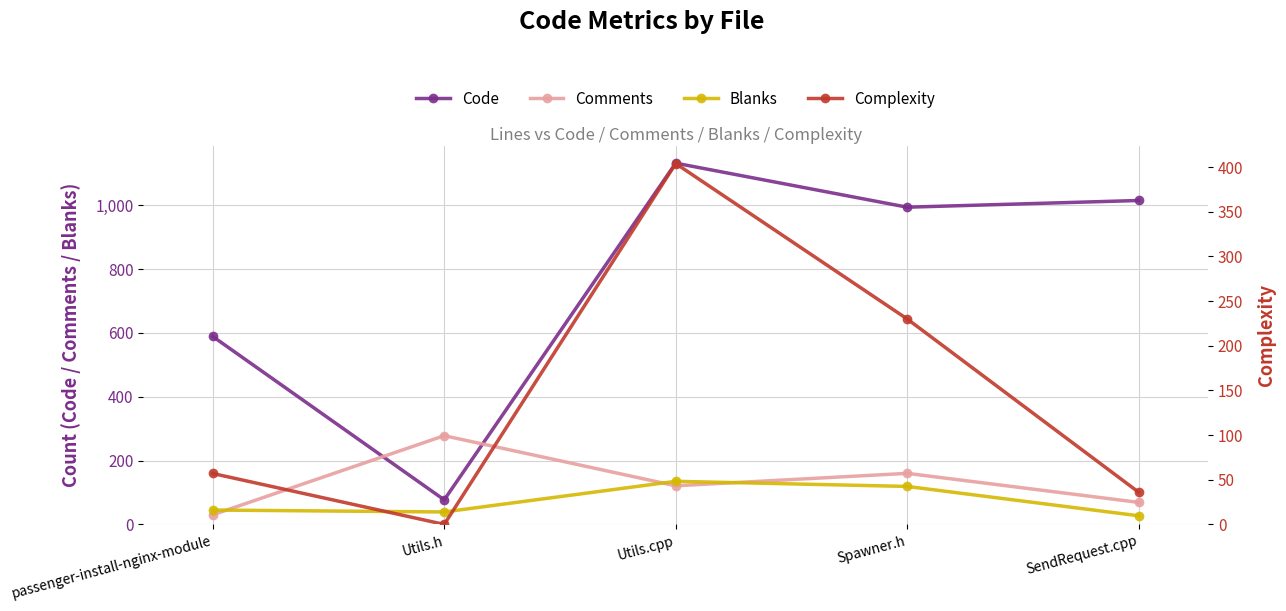

True or false: Blanks has more than 0 points higher than both neighbors.

True